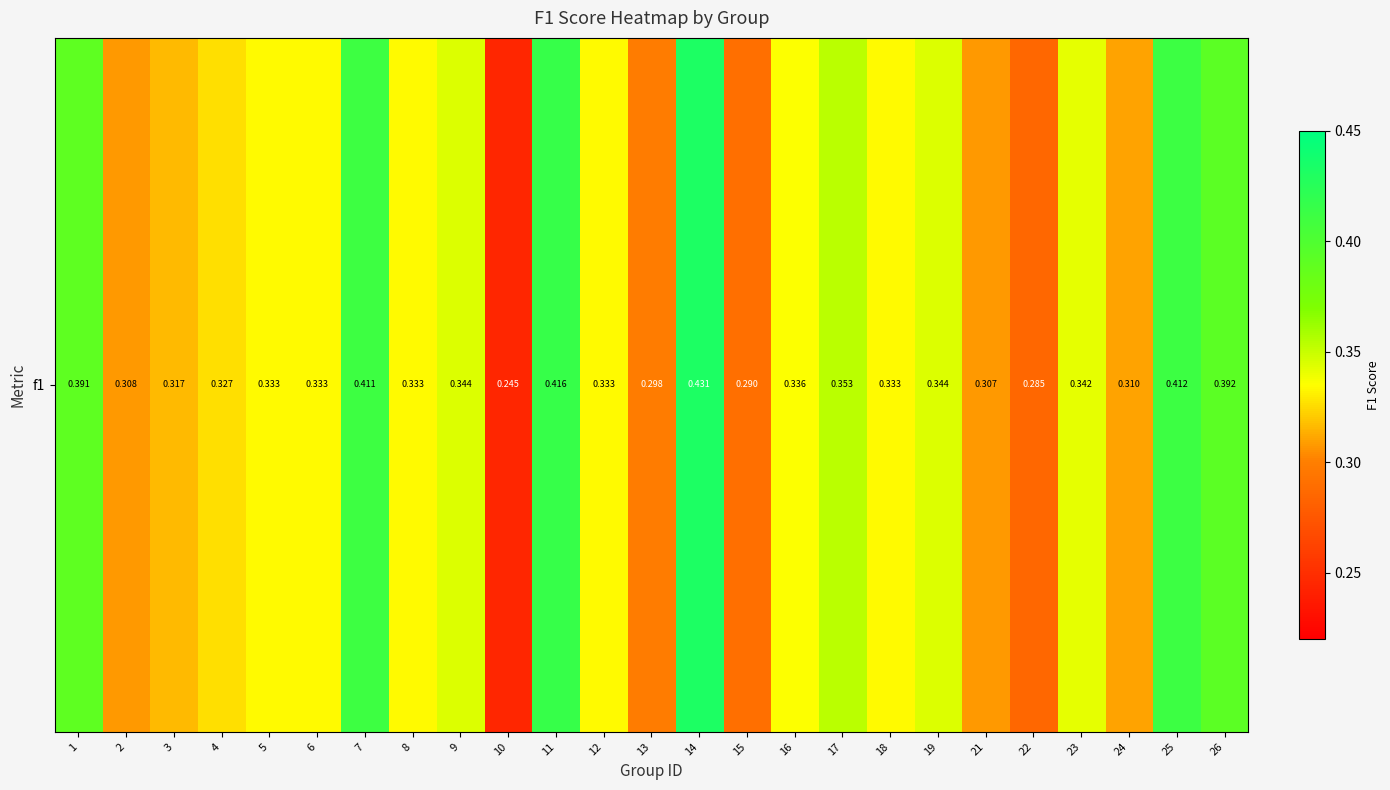

Is it true that the value at 26 is 0.1?

False